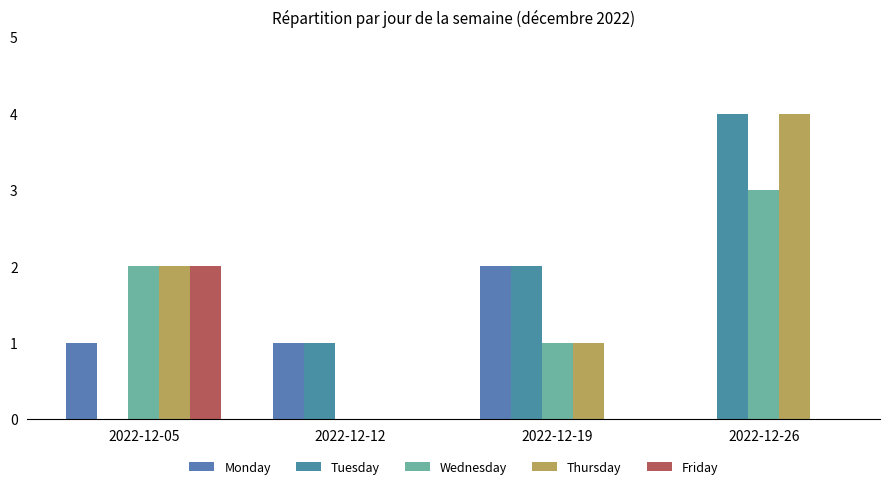

How many groups of bars are there?

4